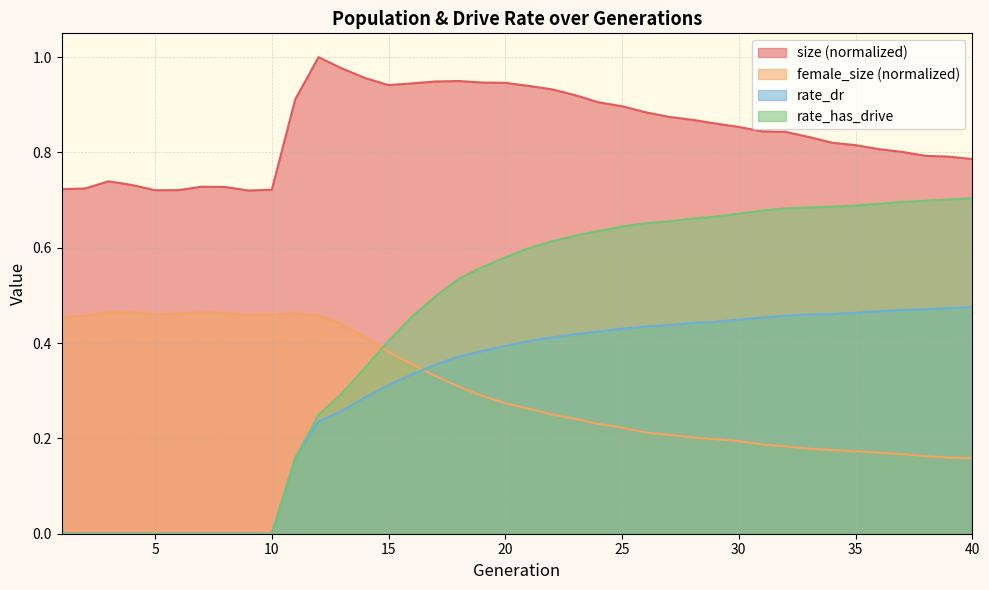

What is the value of the rate_dr point at the 27th from the left?

0.4